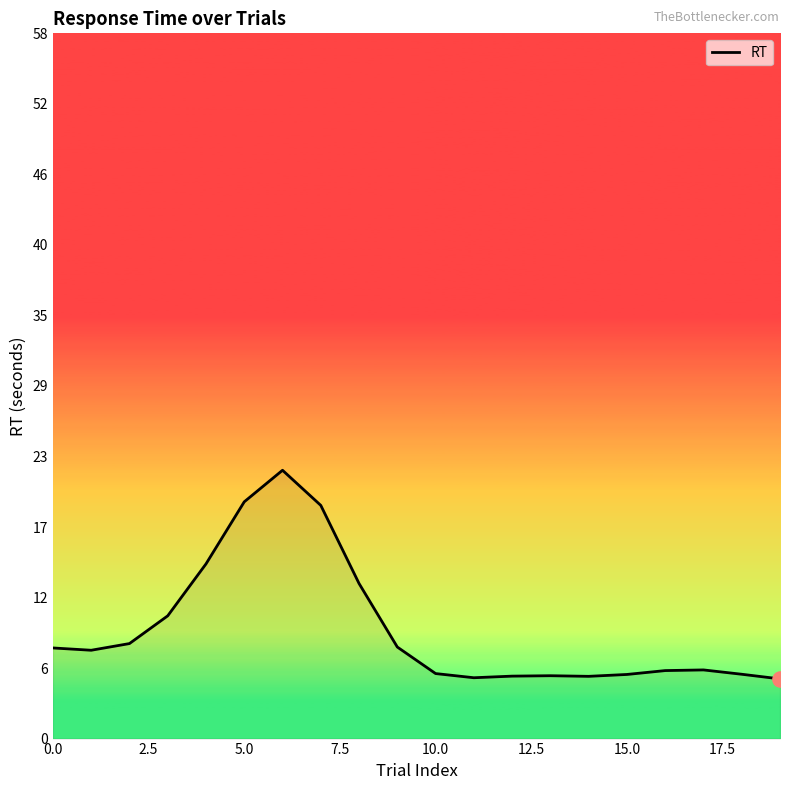

What is the smallest value displayed?

4.9